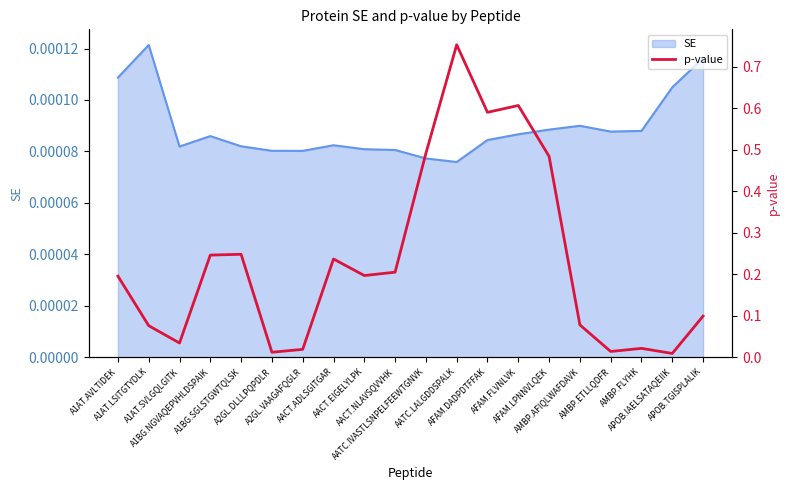

How many interior local valleys (lower than both neighbors) does the data have?

6